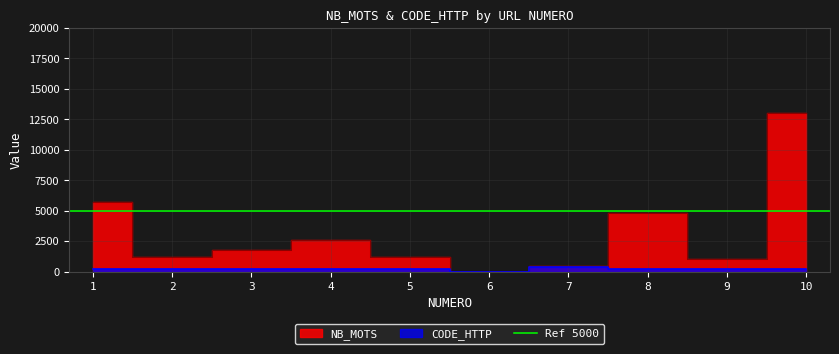

Is the value of CODE_HTTP at 7 greater than the value of NB_MOTS at 8?

No